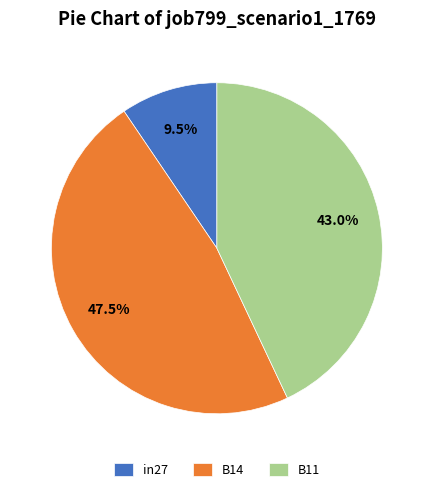

Does any single category account for the majority?

No